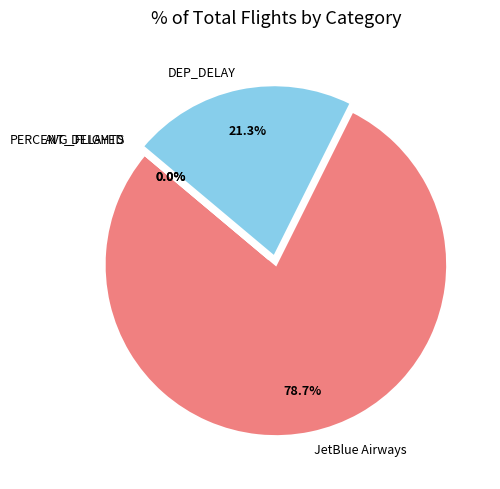

Do JetBlue Airways and AVG_FLIGHTS together represent more than half of the pie?

Yes